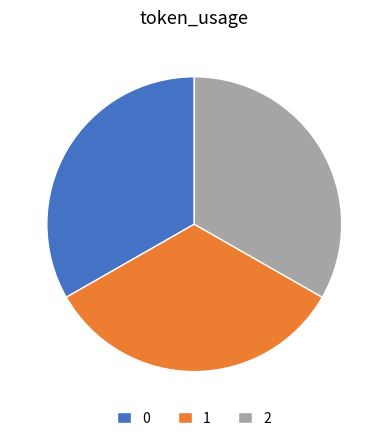

Is there any slice that represents more than half of the pie?

No